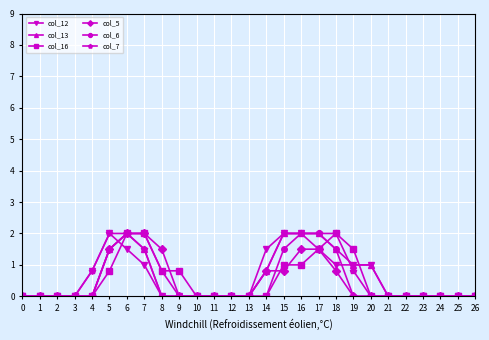

What is the total value across all series at 15?

9.3